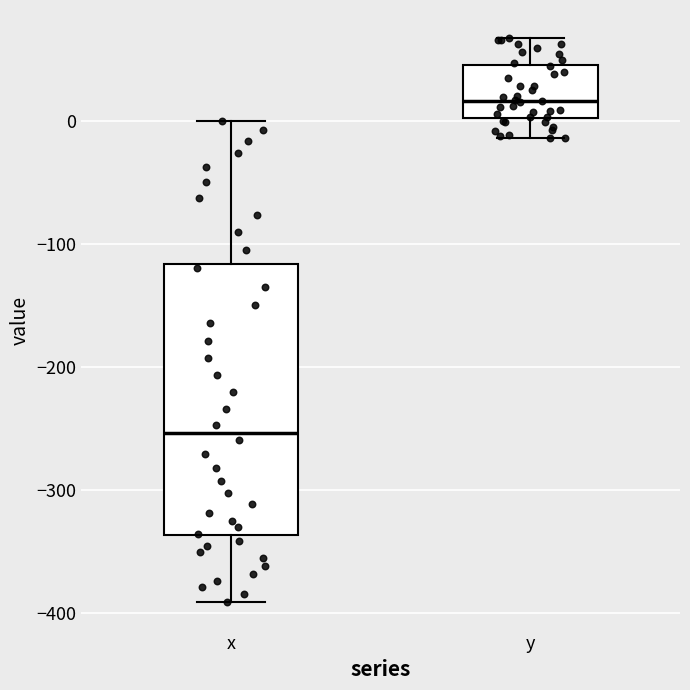

Reading left to right, transcribe this box plot: for each box, give where its median line is, the range the box spans, and where its two whiskers end, as read against the y-axis. The values are not printed on the chart, so give them approximately, as read against the axis.

x: median -250, box -340 to -120, whiskers -390 to 0
y: median 20, box 0 to 50, whiskers -10 to 70